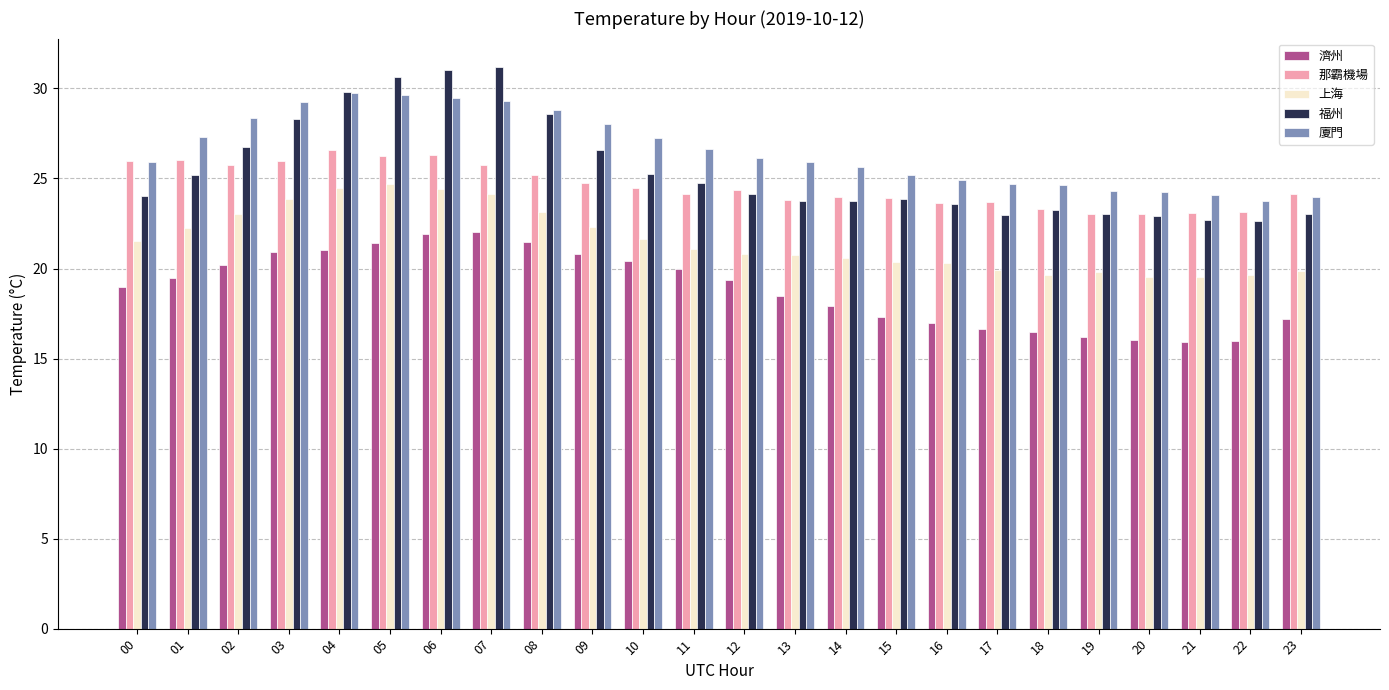

What is the total value across all series at 02?

124.1